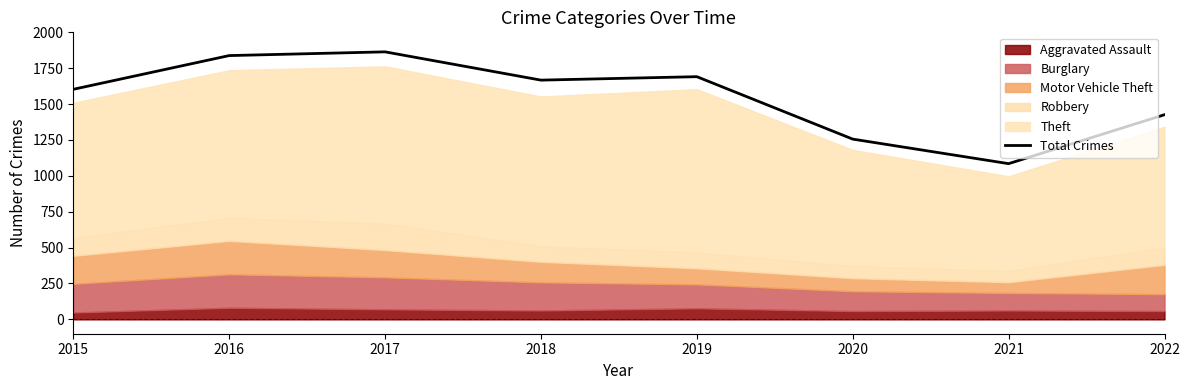

How many data points are above 1667?

3